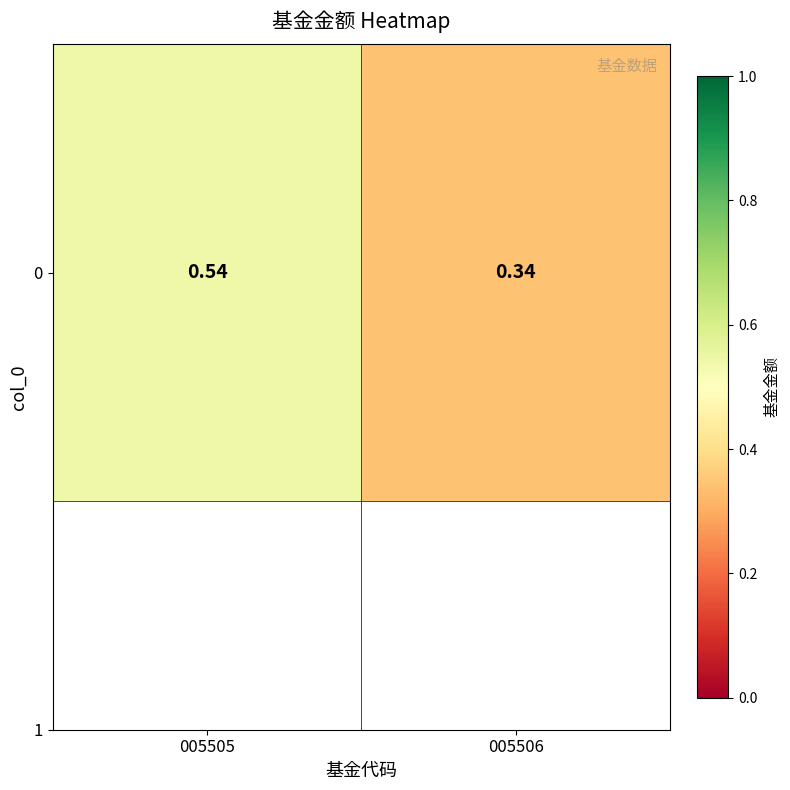

How many data points does each series have?

2